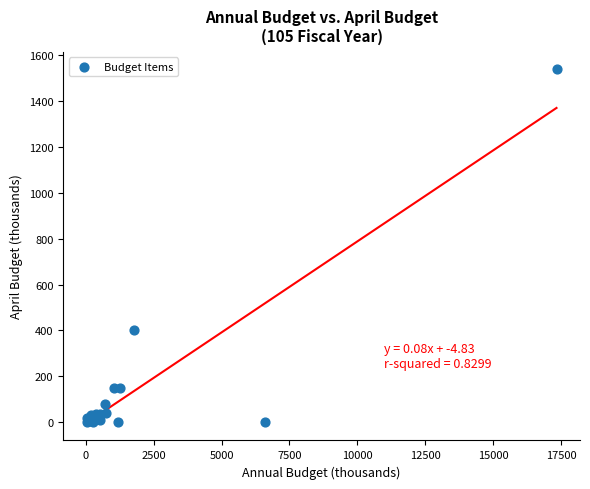

What Y value in the scatter plot is closest to 768?

400